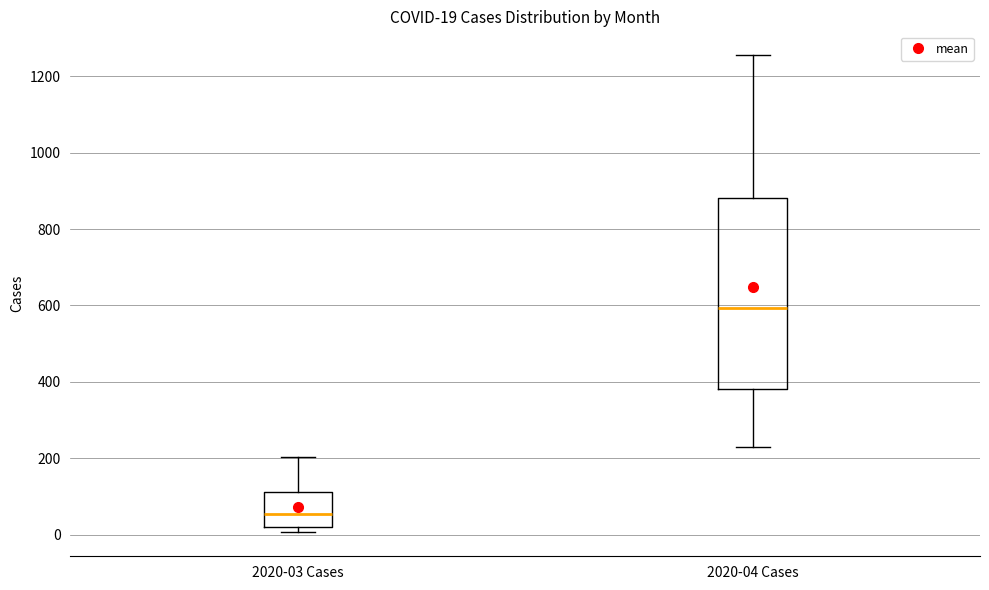

Which box's median line is the lowest?

2020-03 Cases